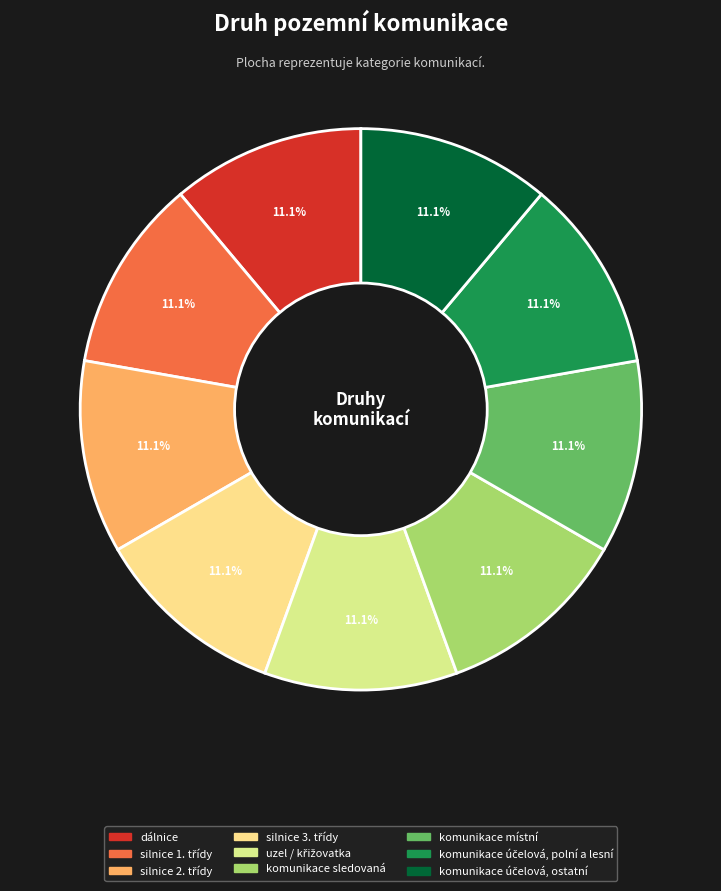

Does any single category account for the majority?

No